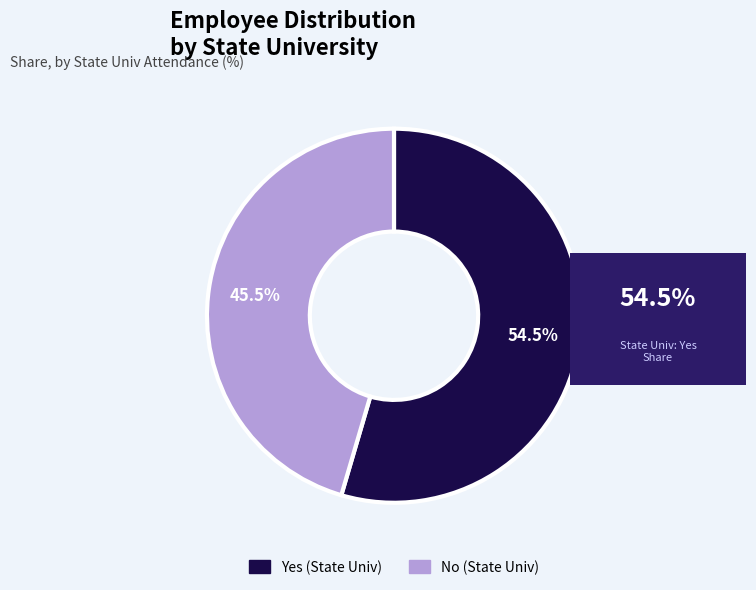

What is the largest slice in the pie chart?

Yes